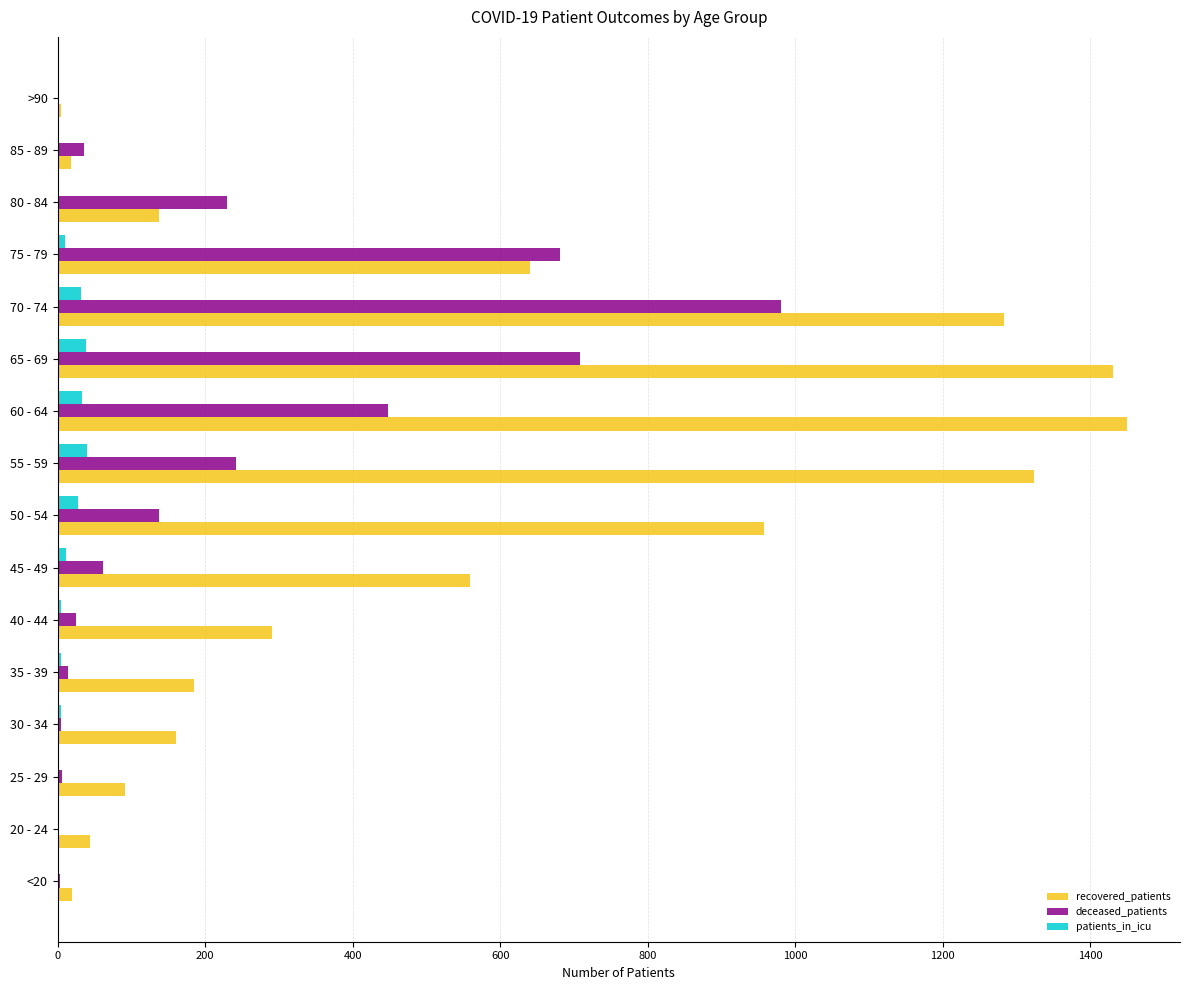

How many categories are shown in the chart?

16